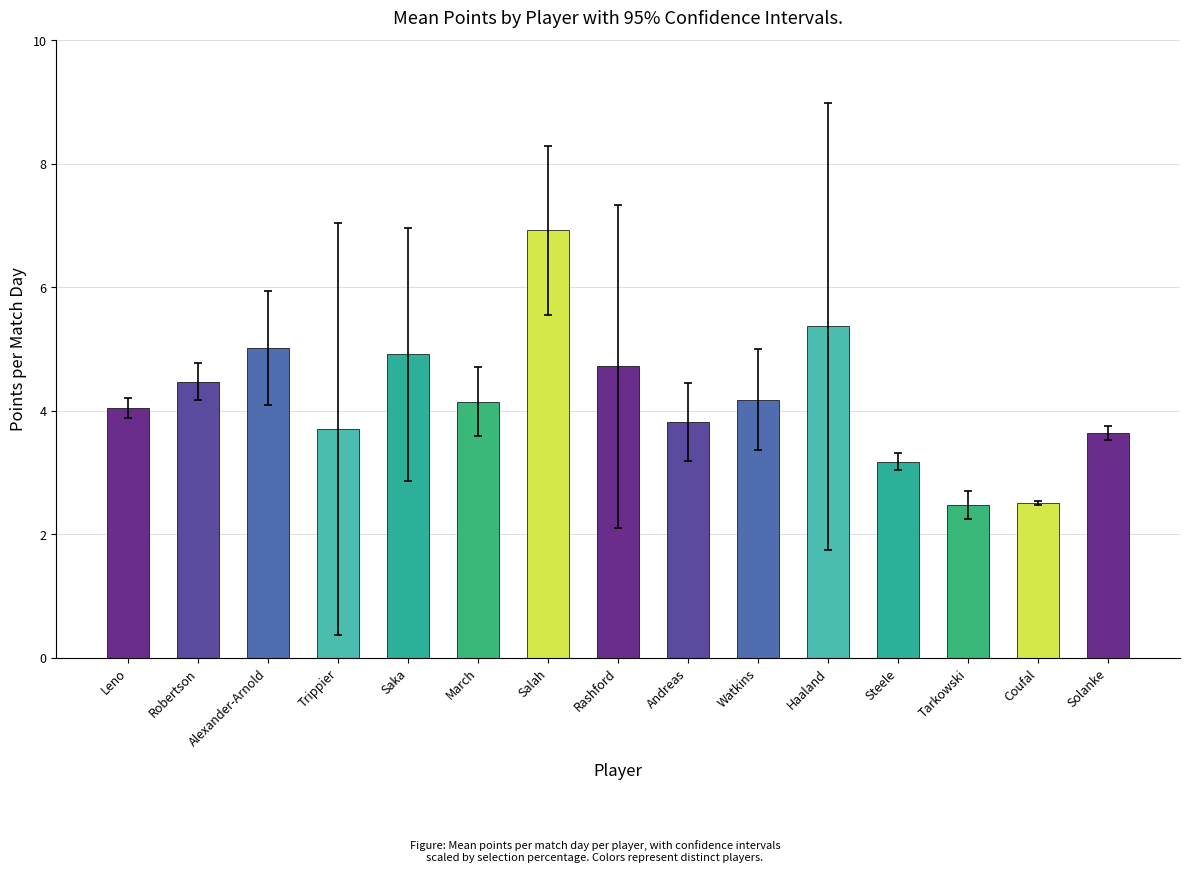

Between Haaland and March, which is larger?

Haaland